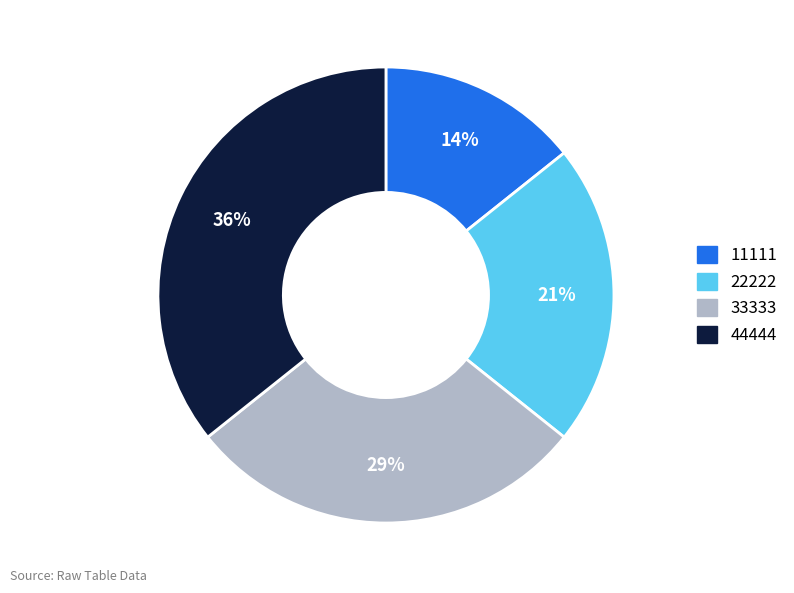

To the nearest percent, what is the combined percentage of 33333 and 11111?

43%